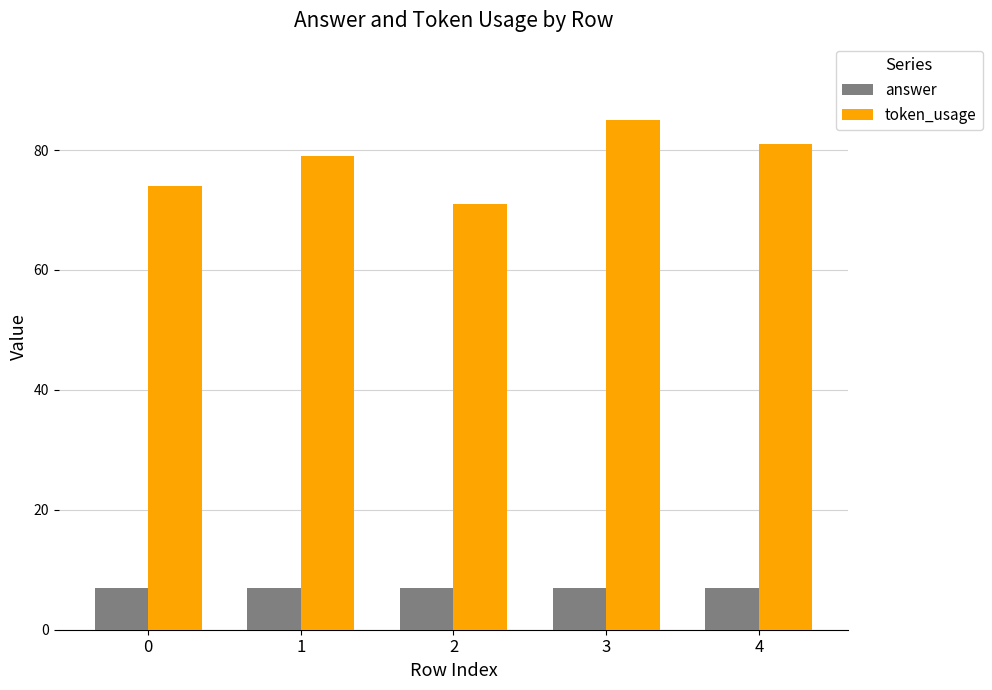

Are the bars horizontal?

No